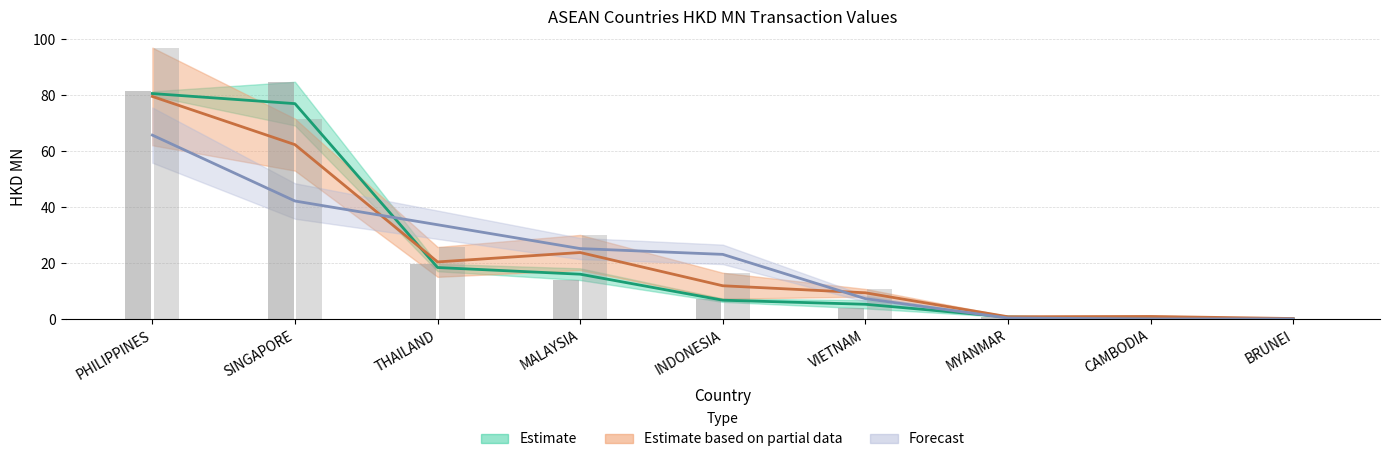

What is the value of the 201712 bar at the 9th from the left?

0.1